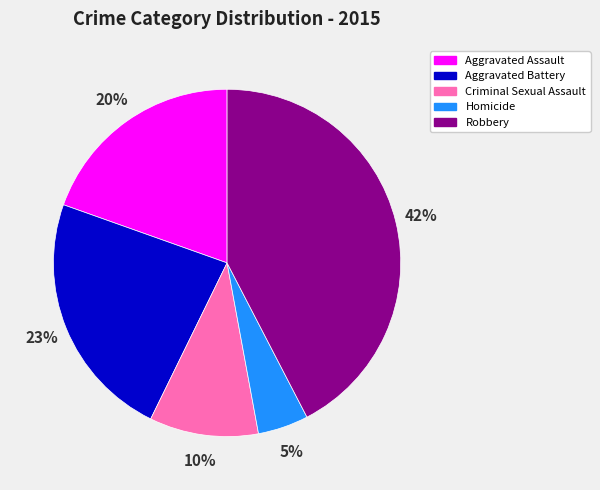

How many slices are in this pie chart?

5